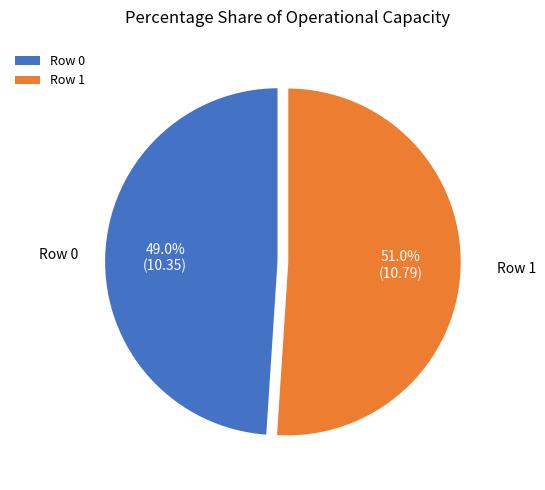

What portion of the pie excludes Row 1?

49.0%